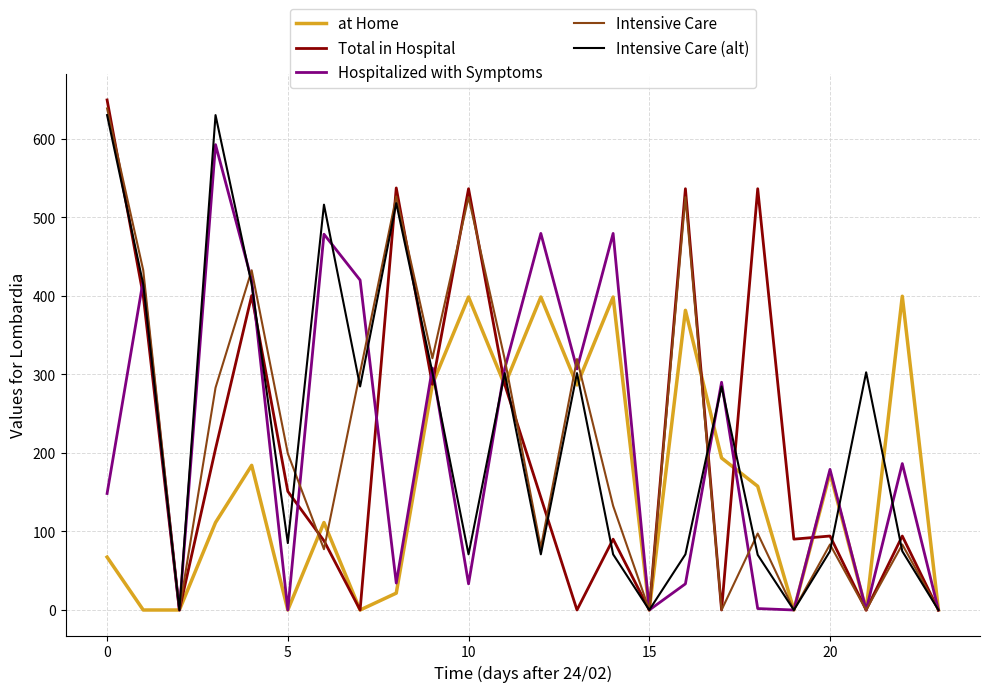

What is the maximum value for Intensive Care?

638.4